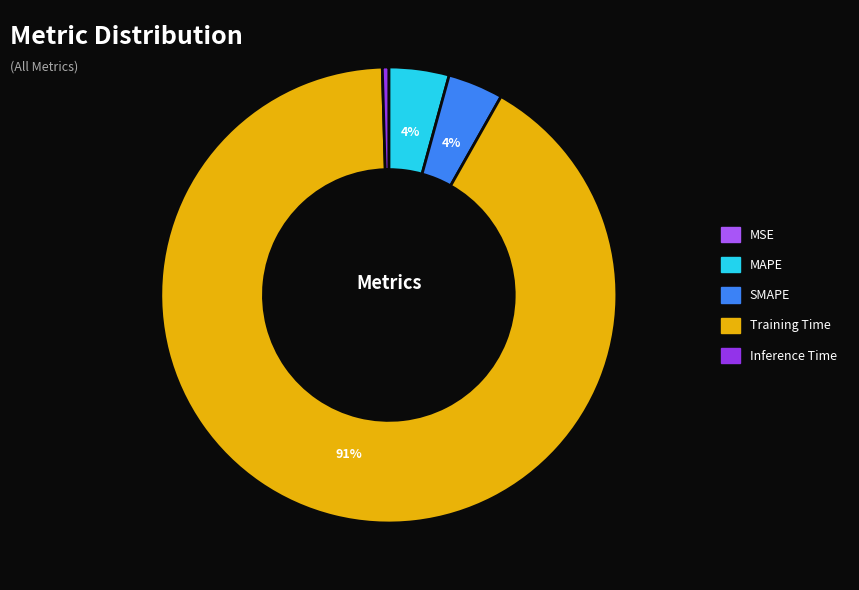

To the nearest percent, what percentage of the pie is MAPE?

4%